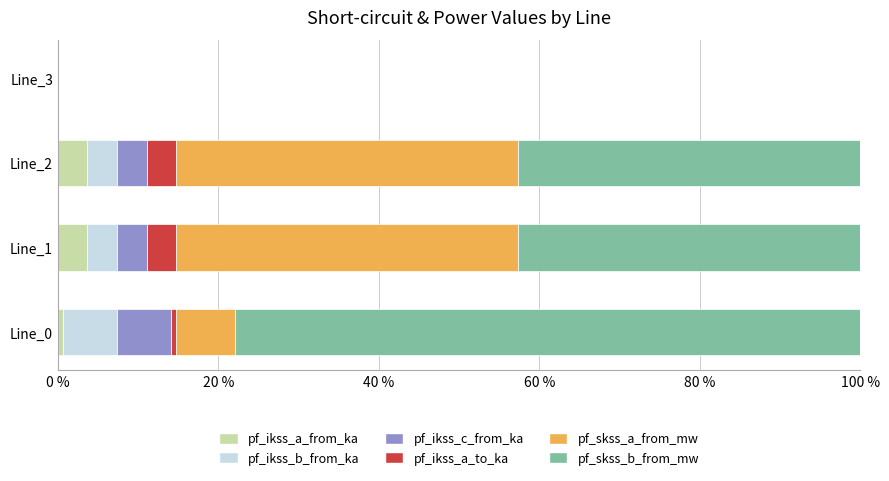

How many data points does each series have?

4